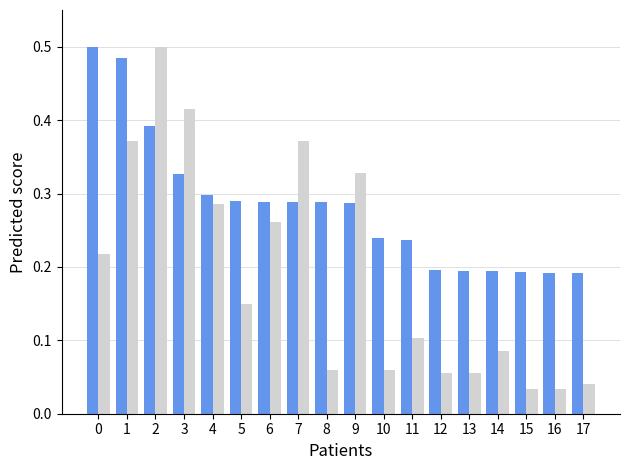

What is the total value across all series at 9?

0.6